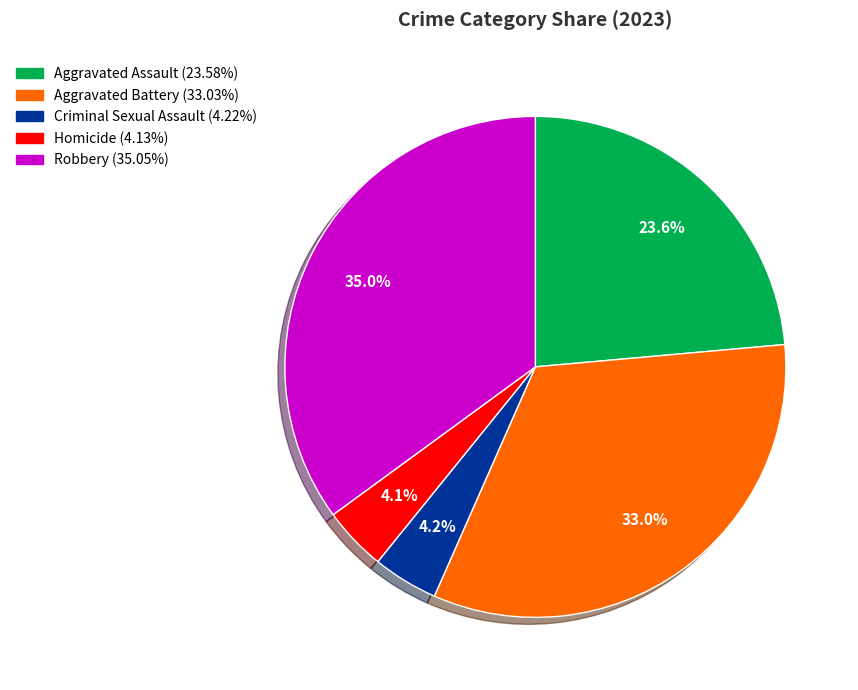

To the nearest percent, what is the difference between the Aggravated Battery and Criminal Sexual Assault slice percentages?

29%